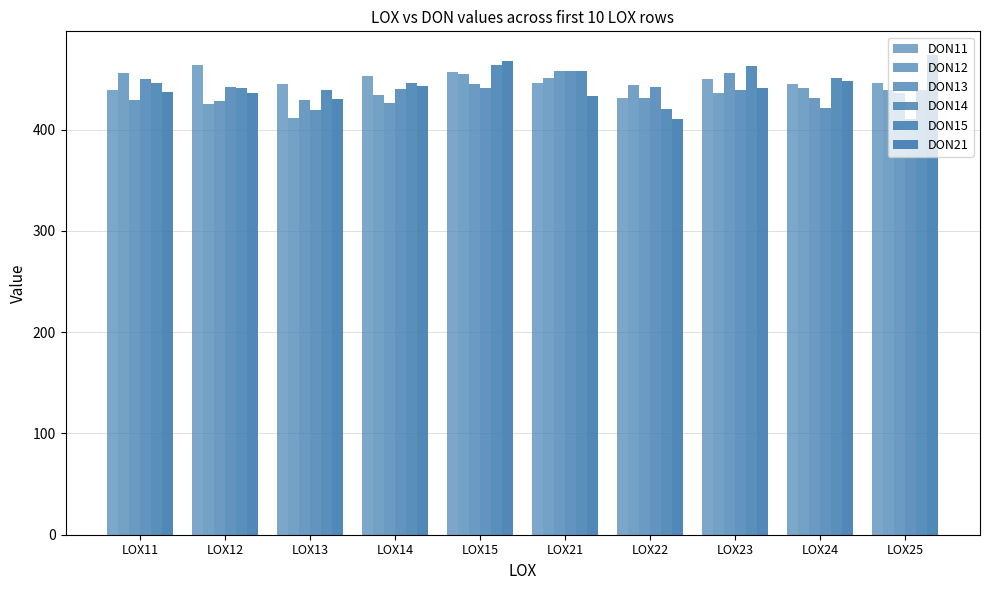

Which series has the largest range (max minus min)?

DON21